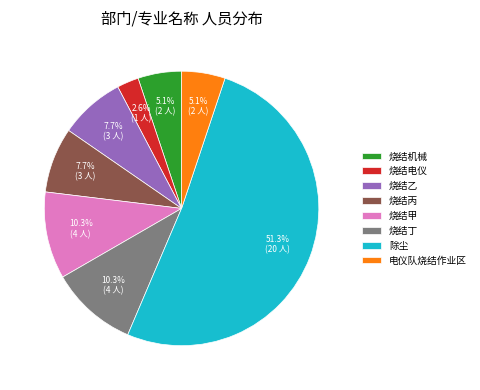

Which has a higher value, 烧结电仪 or 烧结丁?

烧结丁